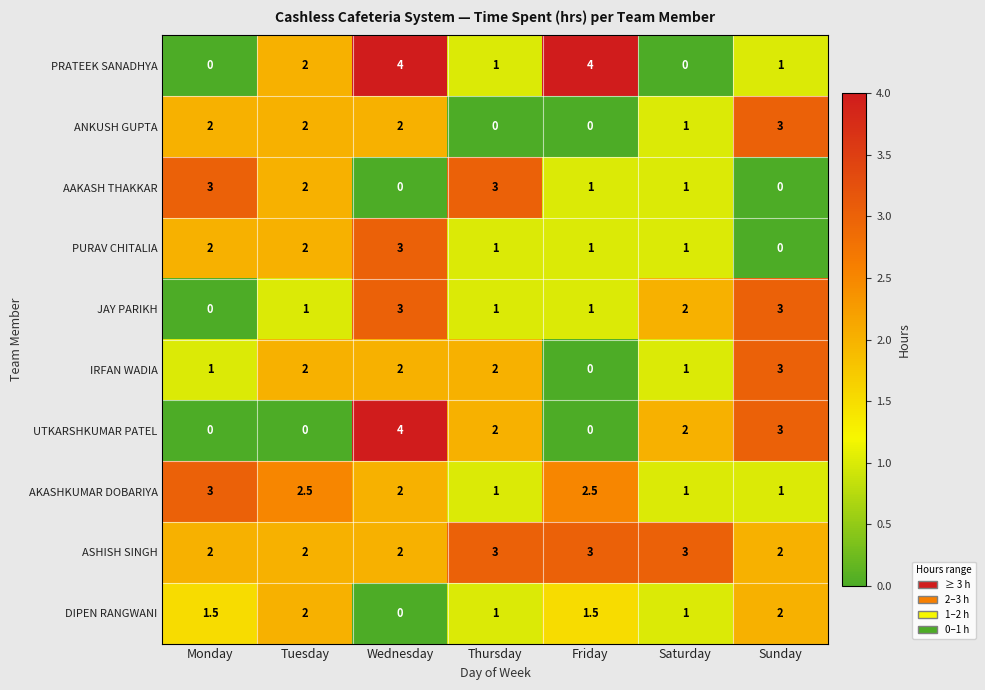

How many PURAV CHITALIA values are between 1 and 2?

5